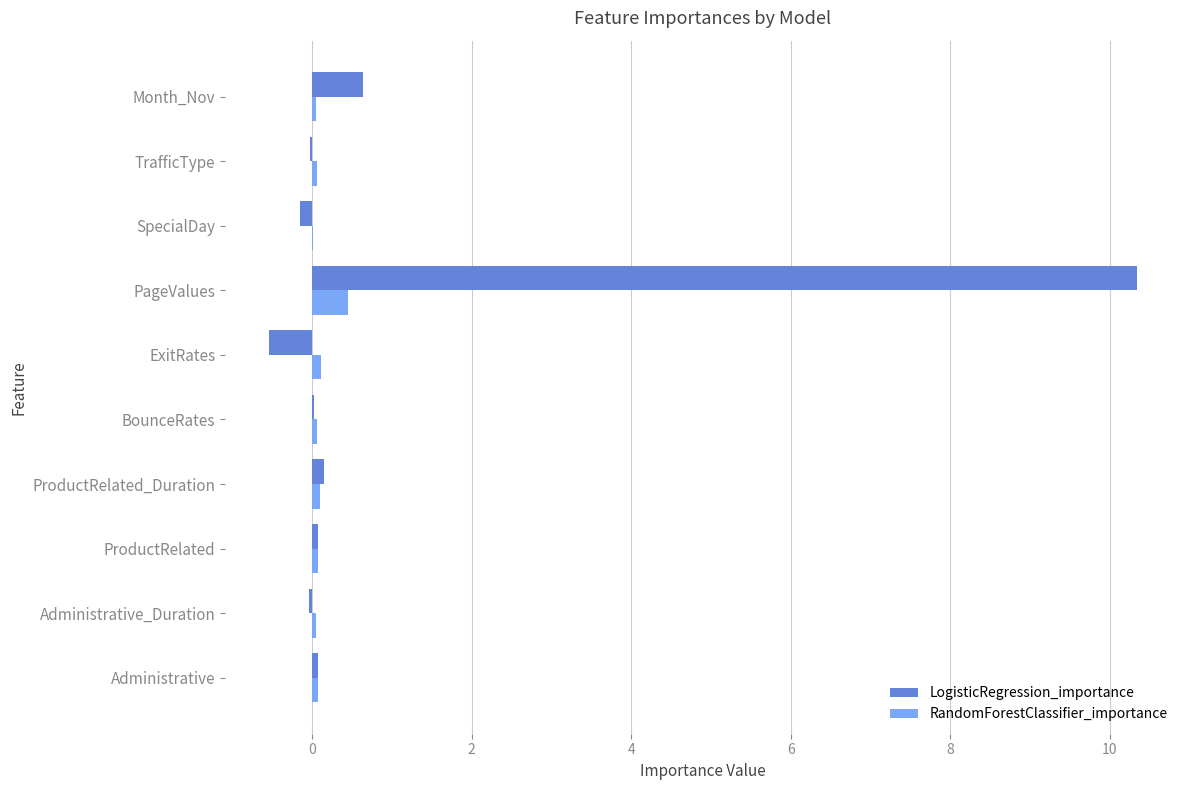

At which label is LogisticRegression_importance closest to 4?

Month_Nov